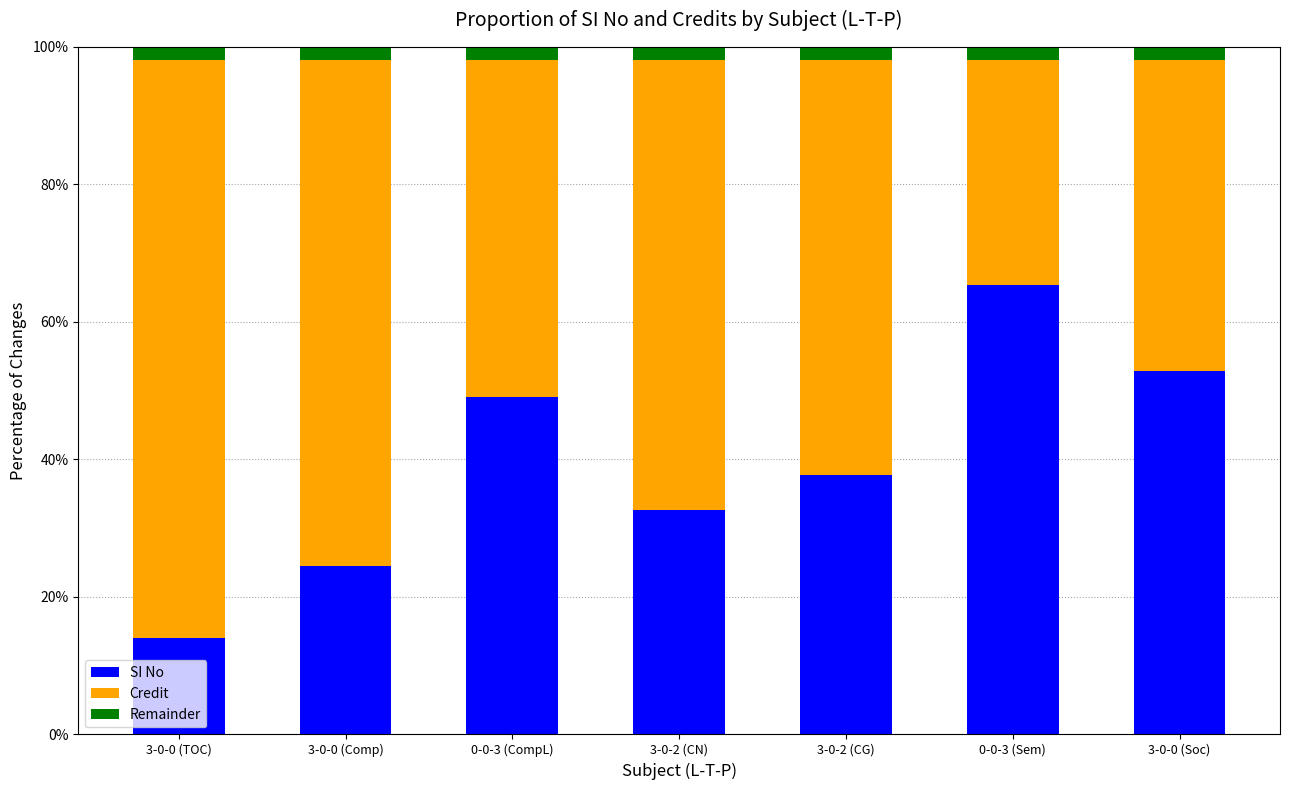

What is the minimum value for SI No?

14.0